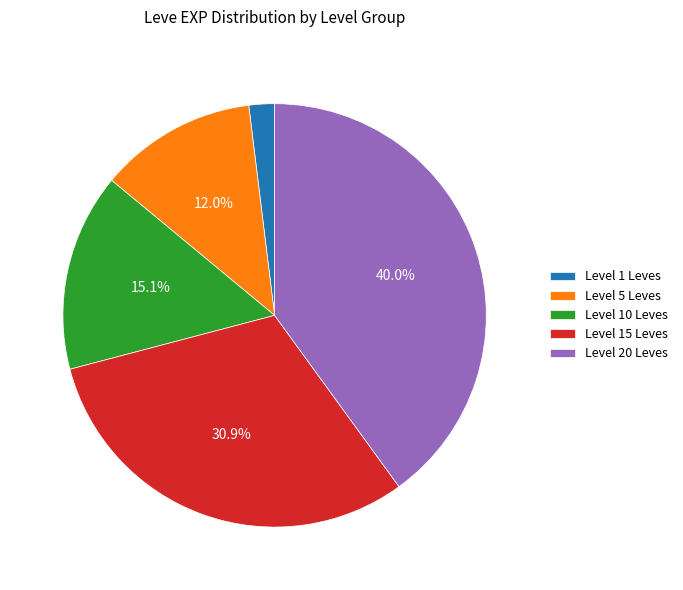

How many segments does this pie chart have?

5